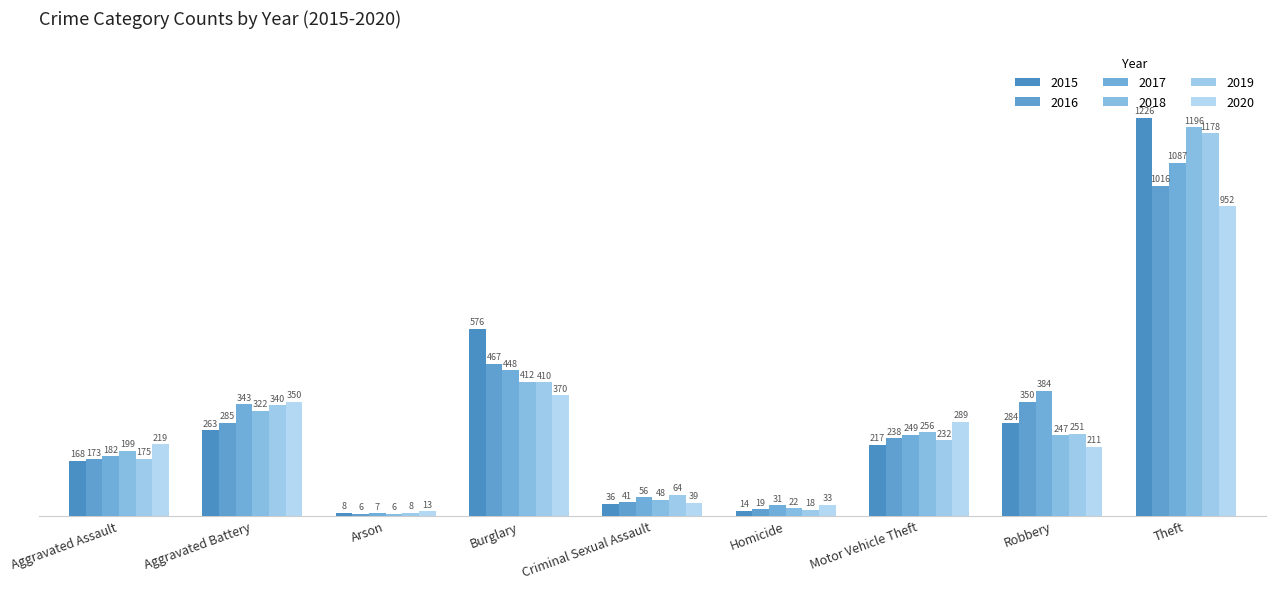

What is the label of the 1st bar from the left?

Aggravated Assault